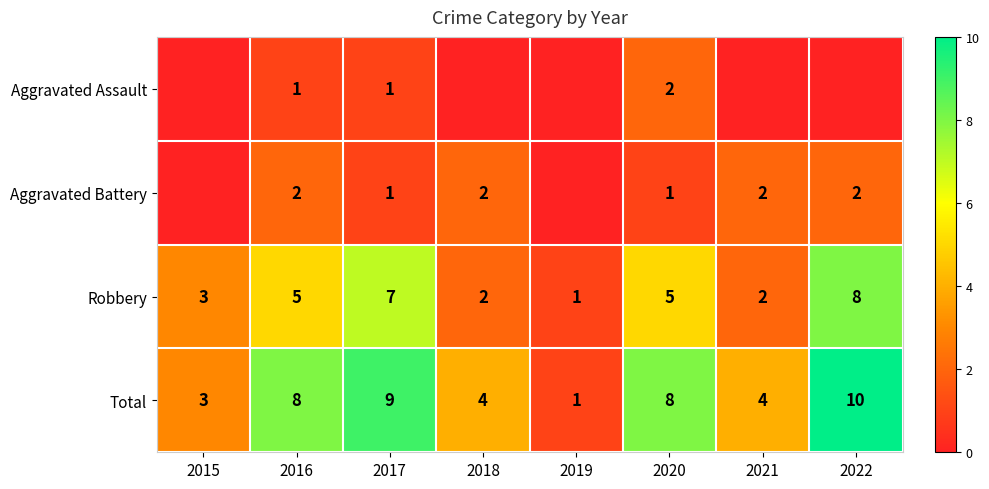

What is the difference between the Robbery values at 2017 and 2019?

6